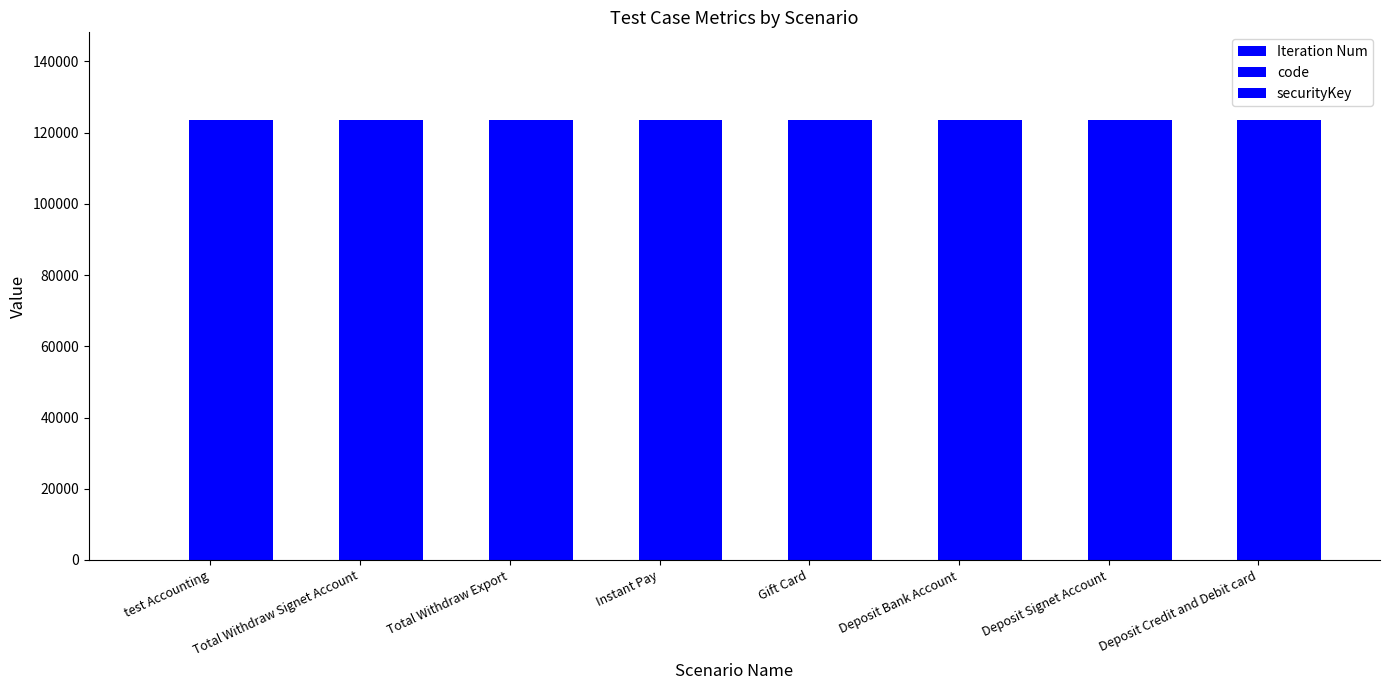

Are the bars grouped side by side (vs. stacked)?

Yes